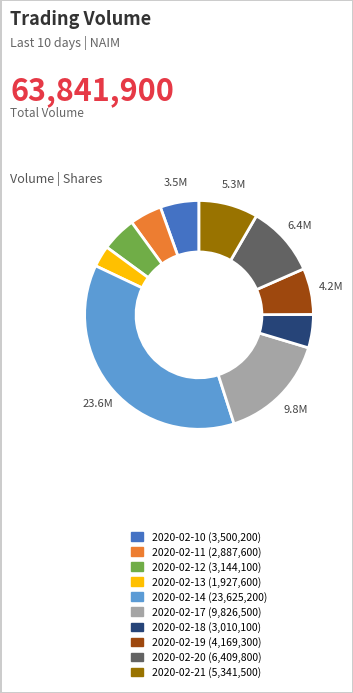

What is the ratio of the value at 2020-02-14 (23,625,200) to the value at 2020-02-12 (3,144,100)?

7.5